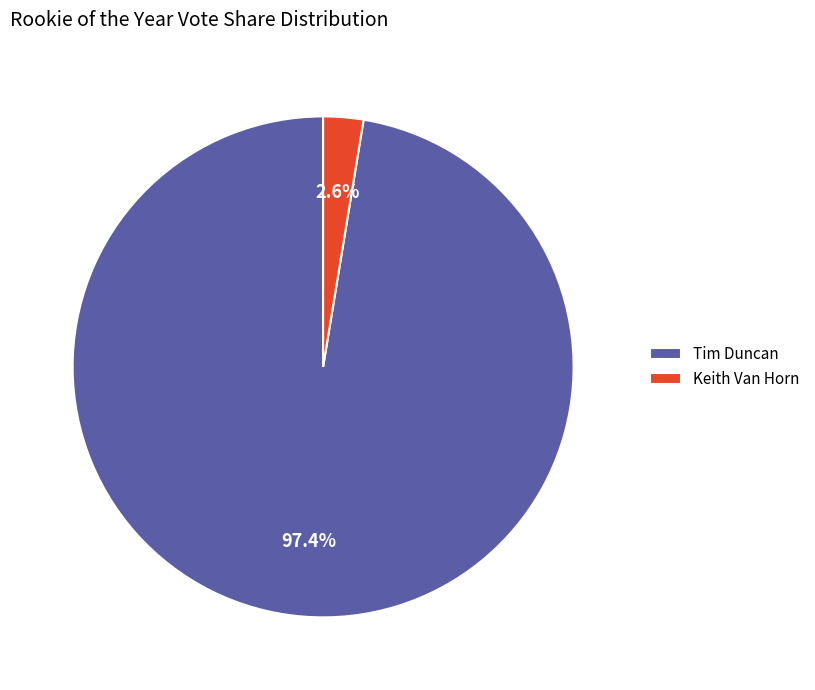

Which slice represents more than half of the pie?

Tim Duncan